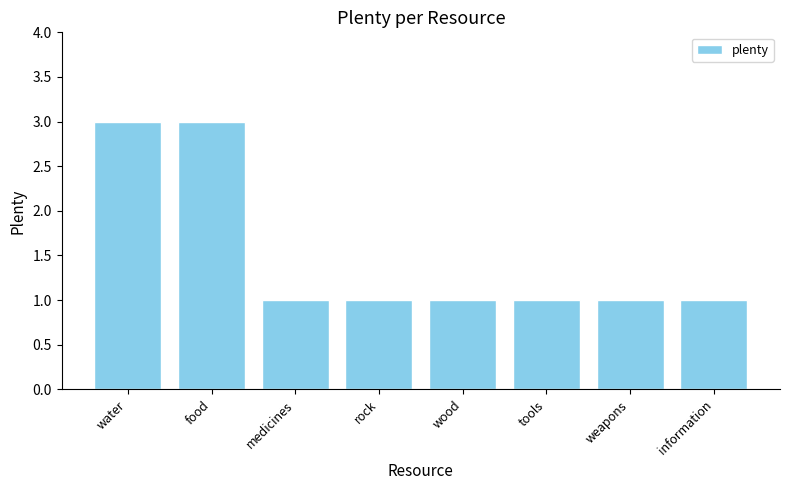

What is the label of the 2nd bar from the left?

food